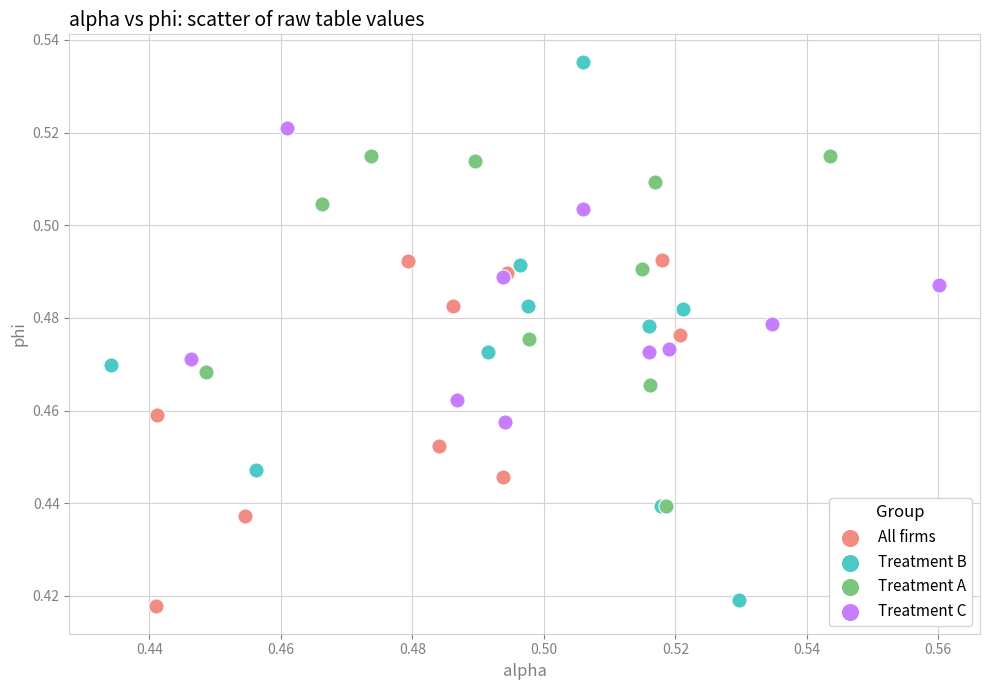

Which series contains the highest Y value?

Treatment B